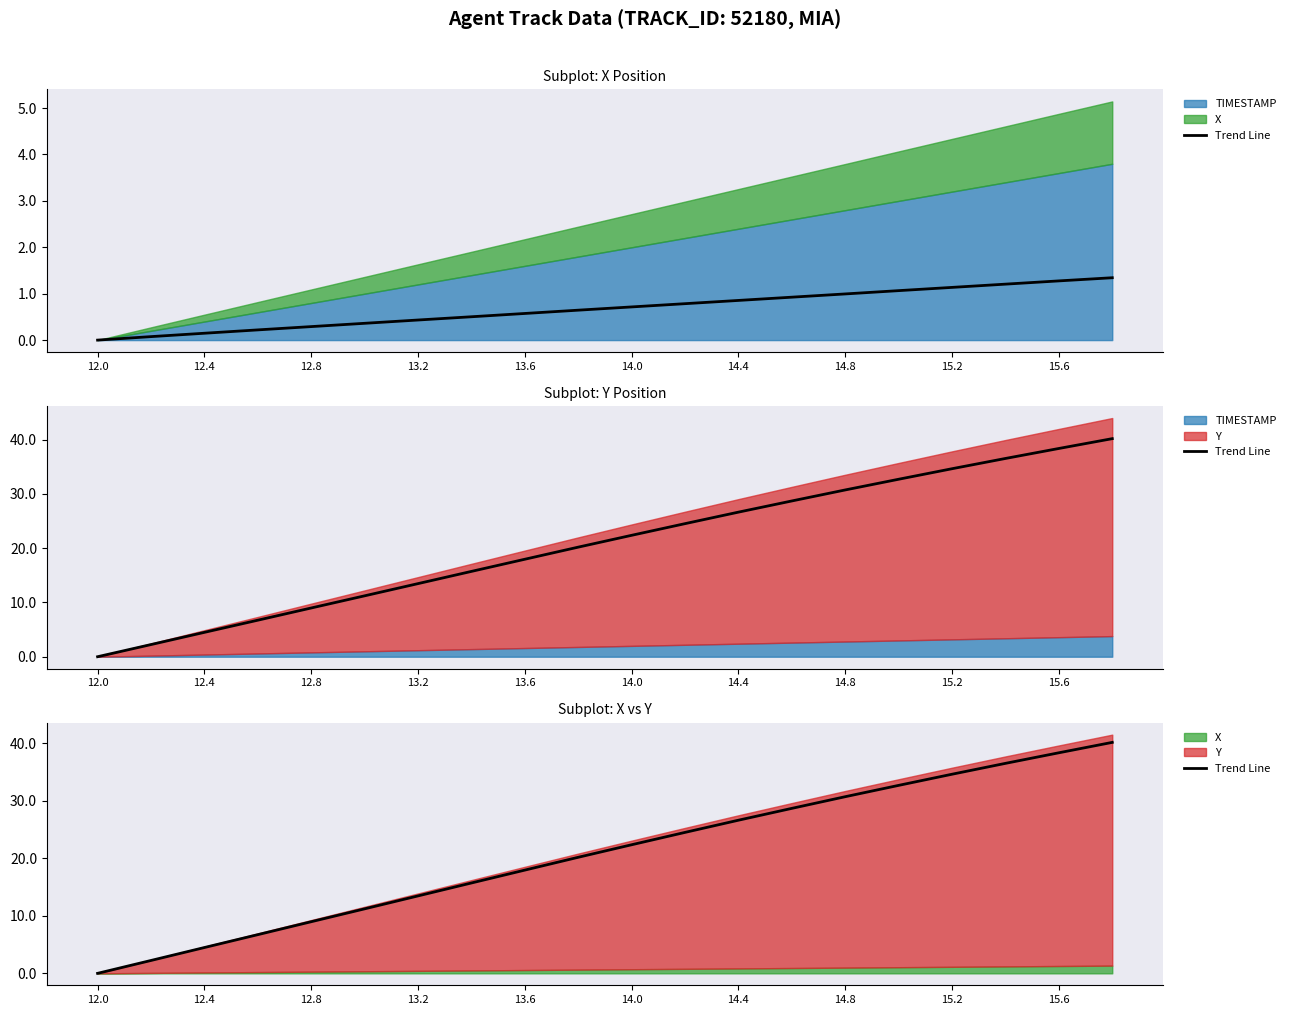

What is the label of the 10th point from the left?

15.6